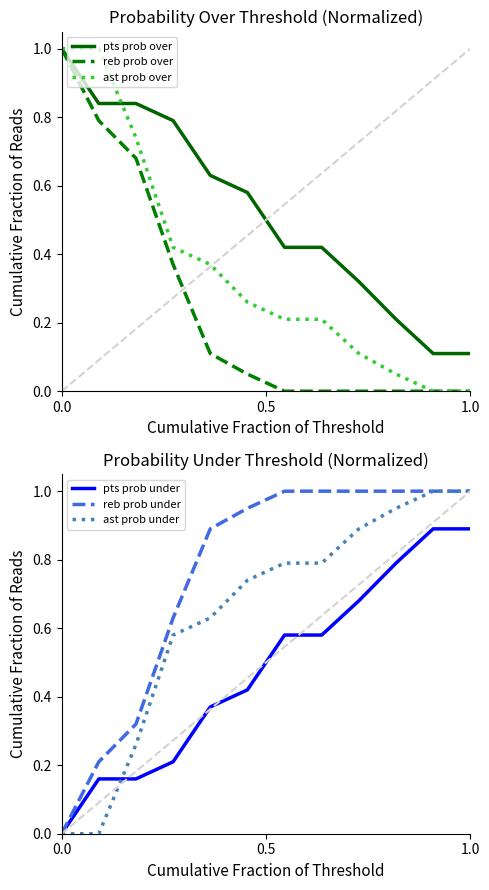

How many lines are shown in the chart?

6